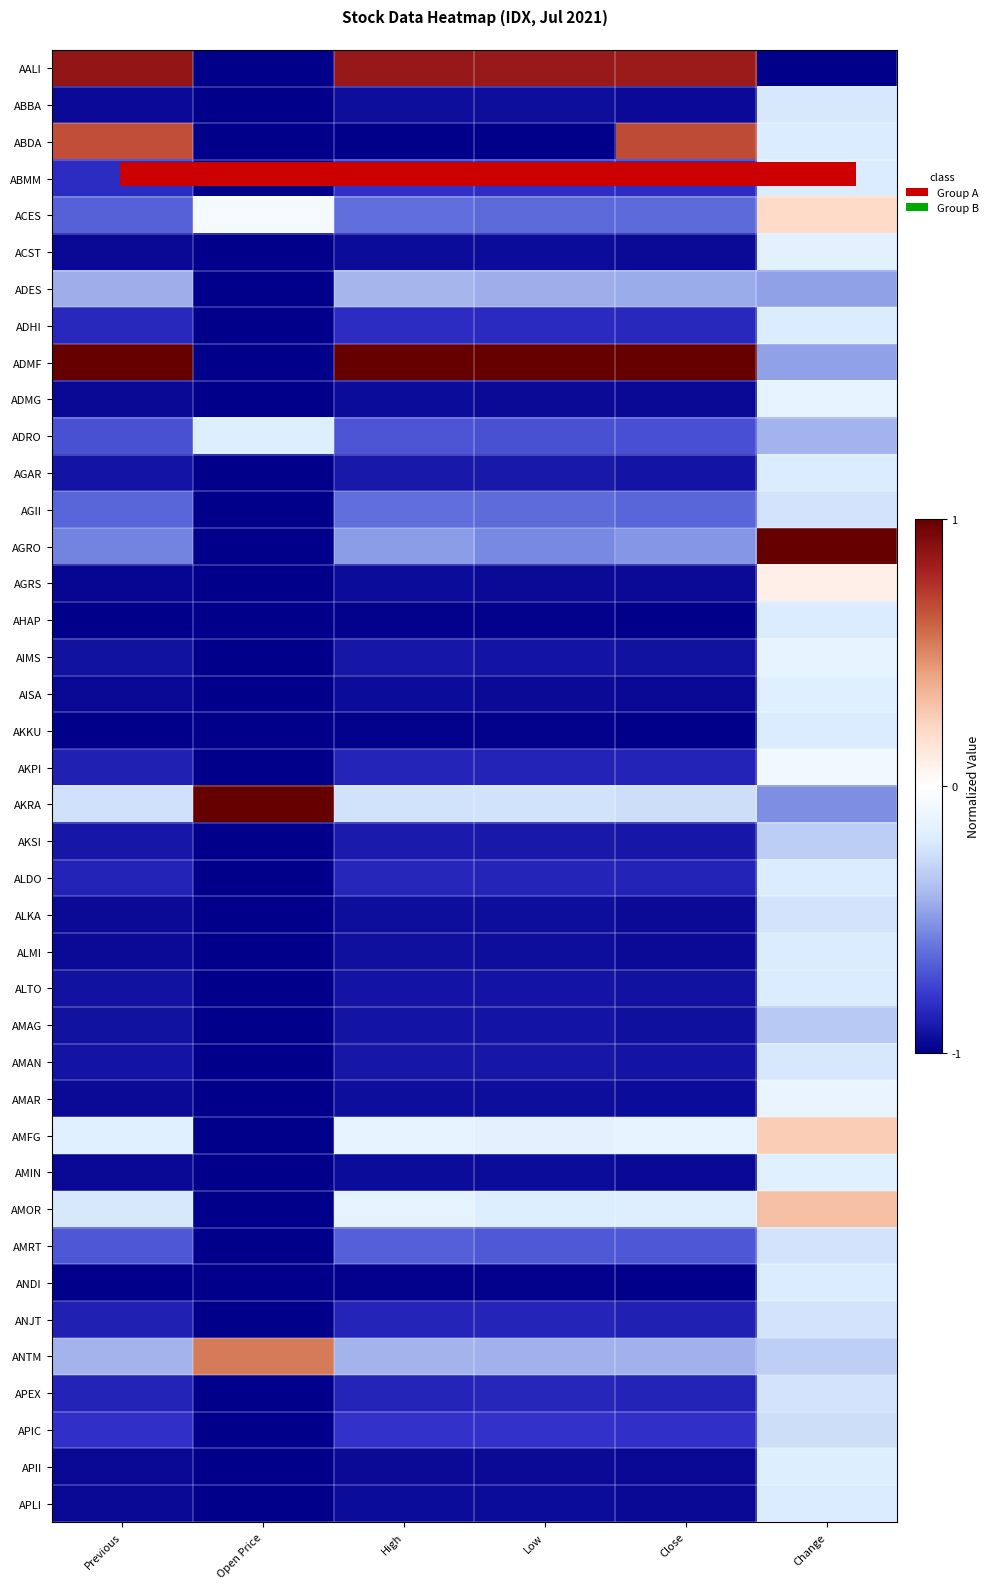

List the series in order of their peak value, highest first.

ADMF, AGRO, AKRA, AALI, ABDA, ANTM, AMOR, AMFG, ACES, AGRS, AKPI, AMAR, AIMS, ADMG, ACST, AMIN, AISA, APII, ADRO, AHAP, ABMM, ADHI, AGAR, AKKU, ALDO, ALMI, ALTO, ANDI, APLI, ABBA, AMAN, AGII, AMRT, ANJT, APEX, ALKA, APIC, AKSI, AMAG, ADES